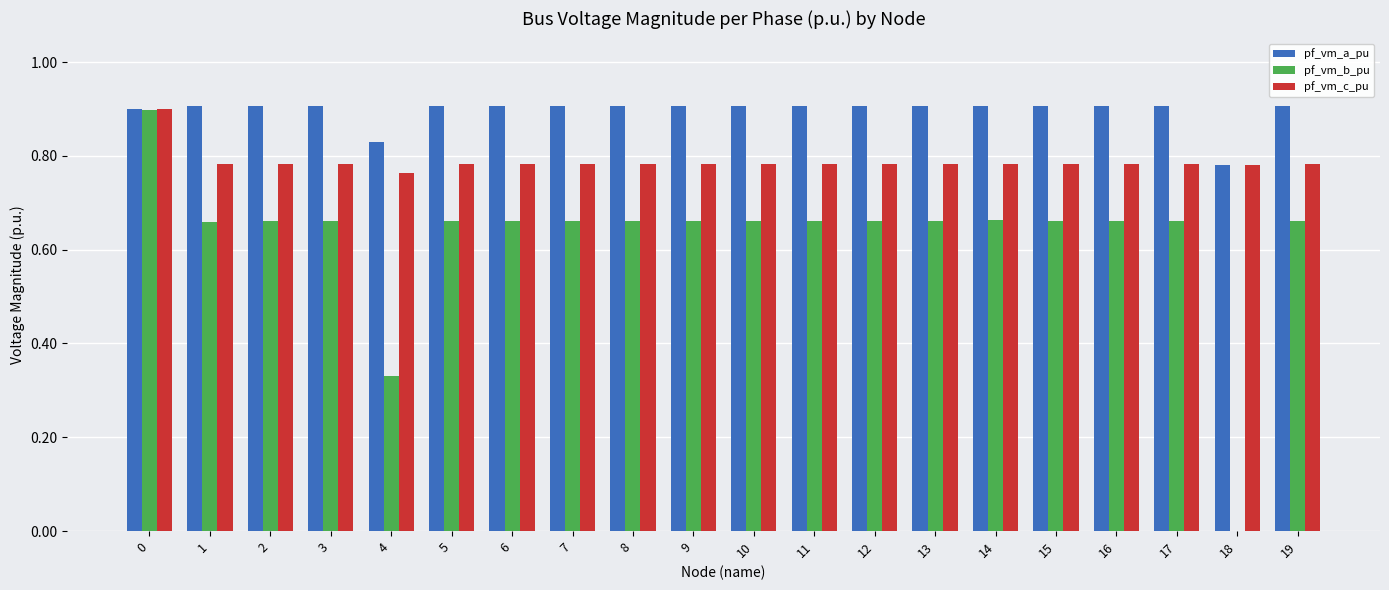

Read the pf_vm_a_pu value at 15.

0.9